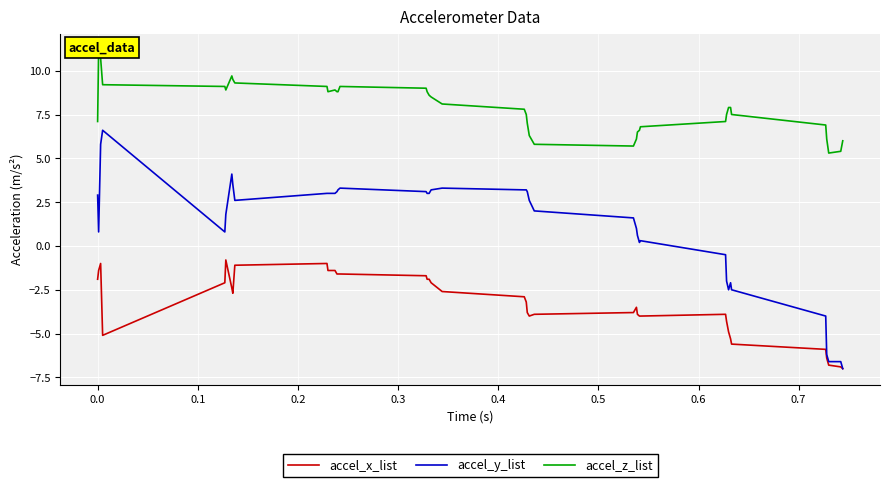

What is the lowest value of the accel_y_list series?

-7.0